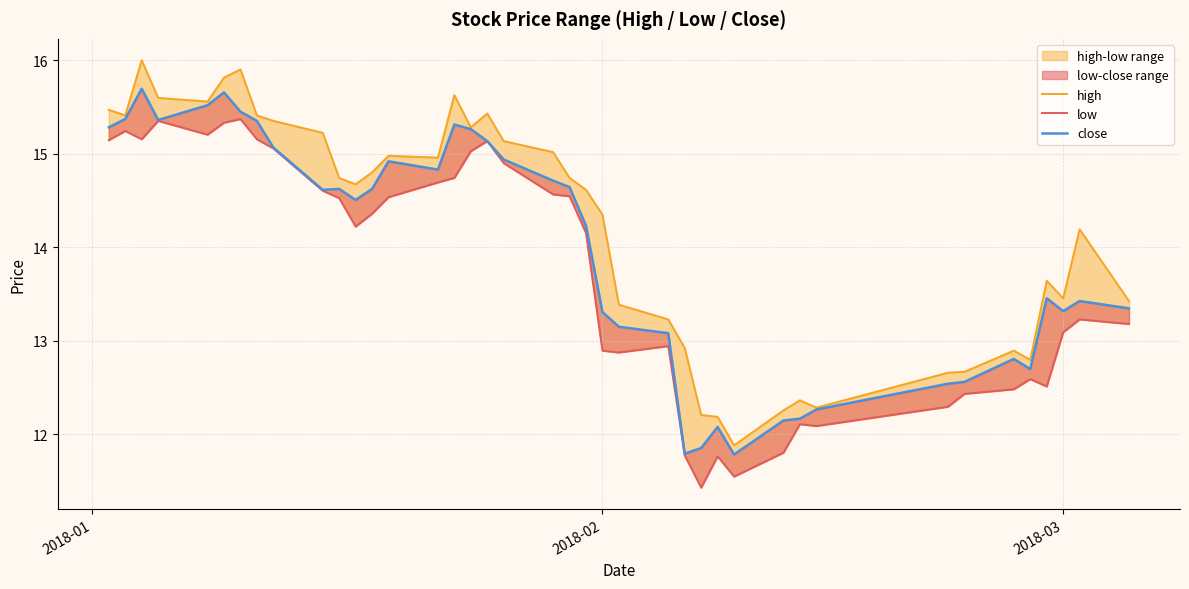

What is the maximum value shown in the chart?

16.0